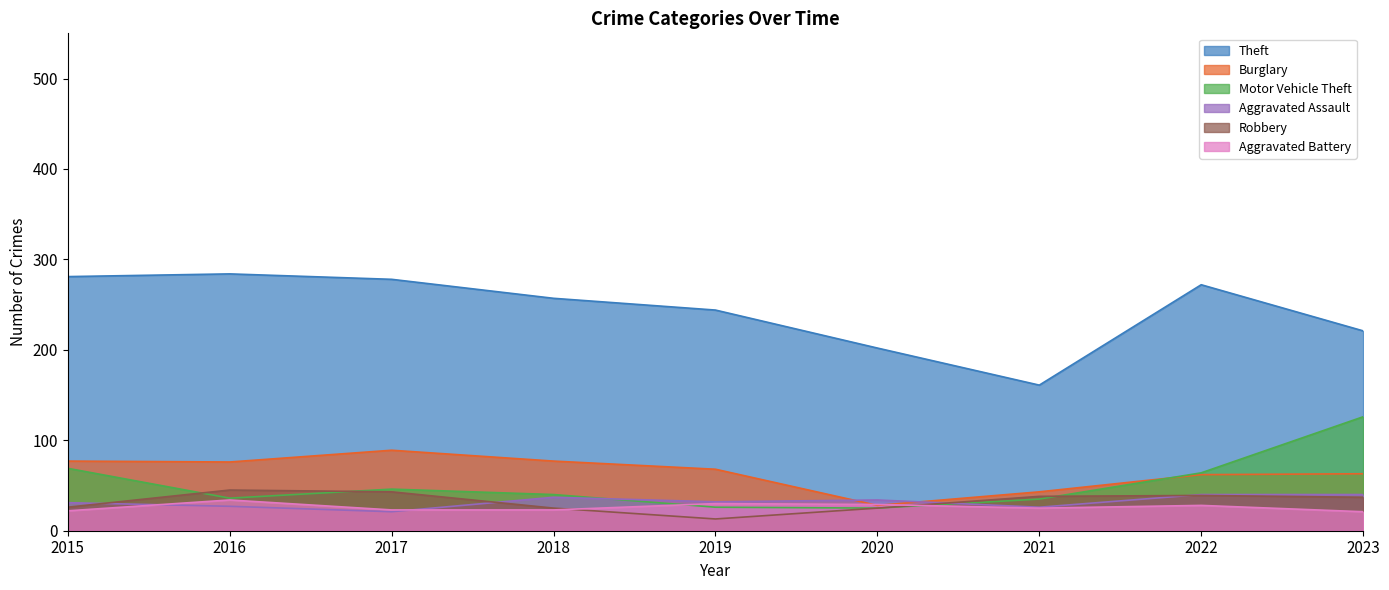

Where do Motor Vehicle Theft and Aggravated Battery first cross each other?

2018 and 2019